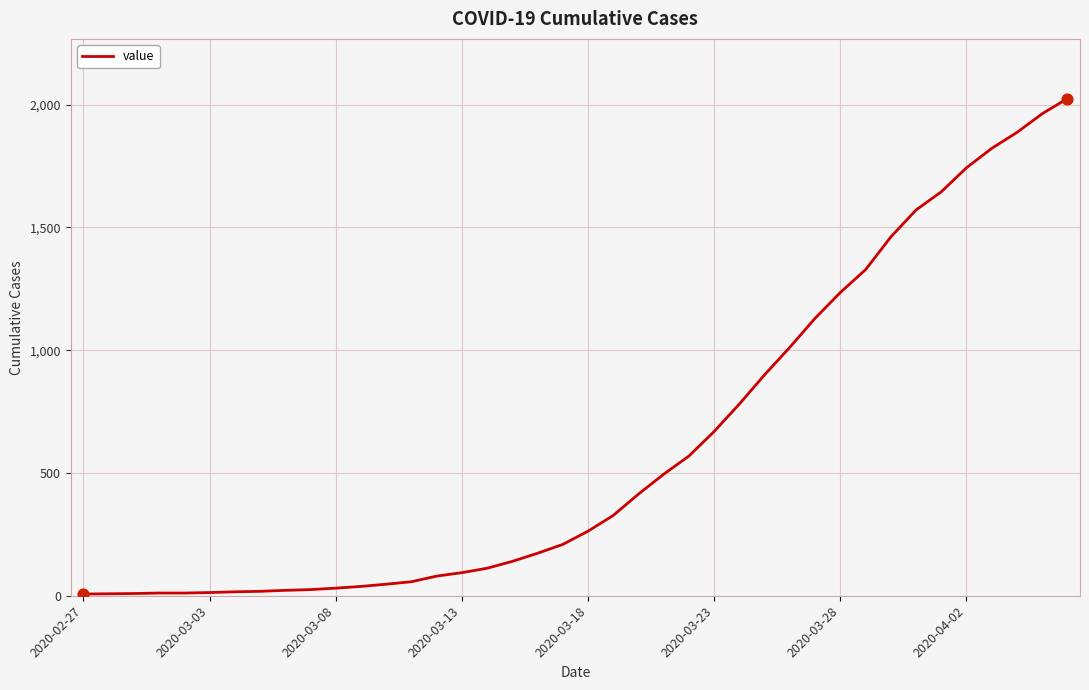

What is the difference between the maximum and minimum values?

2018